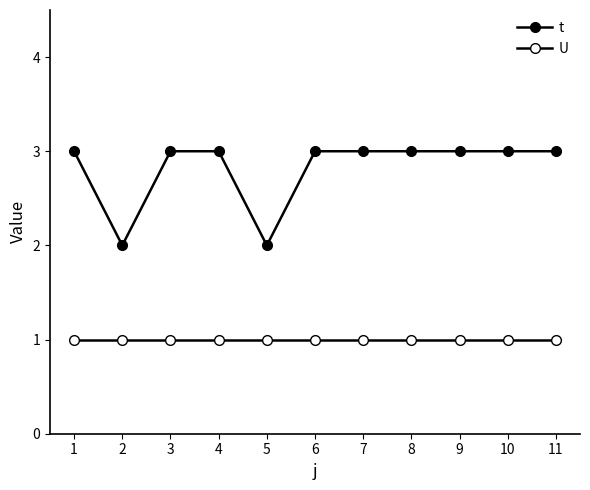

What is the spread (max minus min) of values at 4?

2